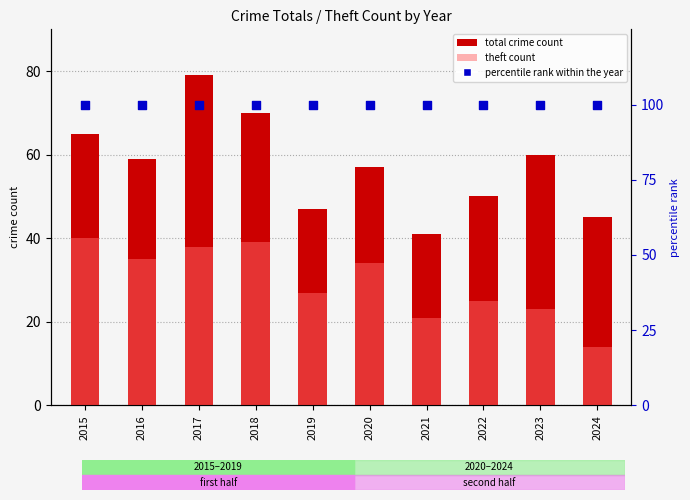

Which series has the largest total across all categories?

percentile rank within the year